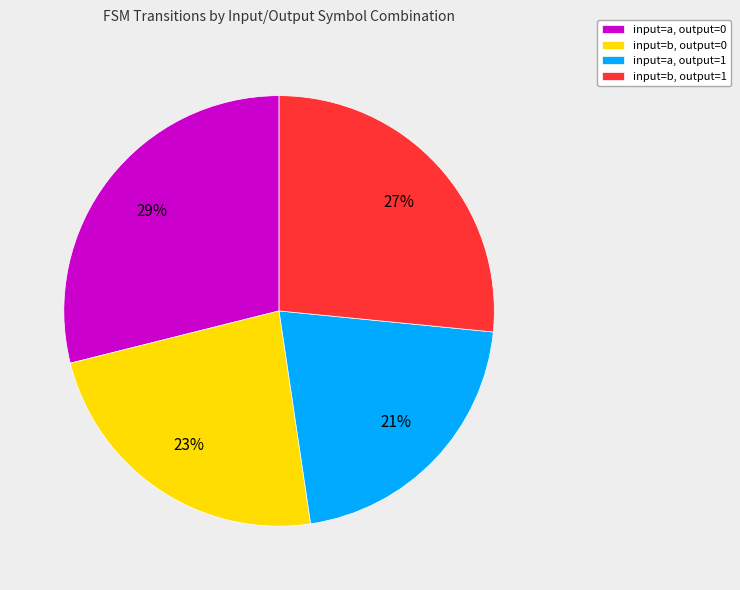

Combined, do input=a, output=0 and input=b, output=0 account for over 50%?

Yes